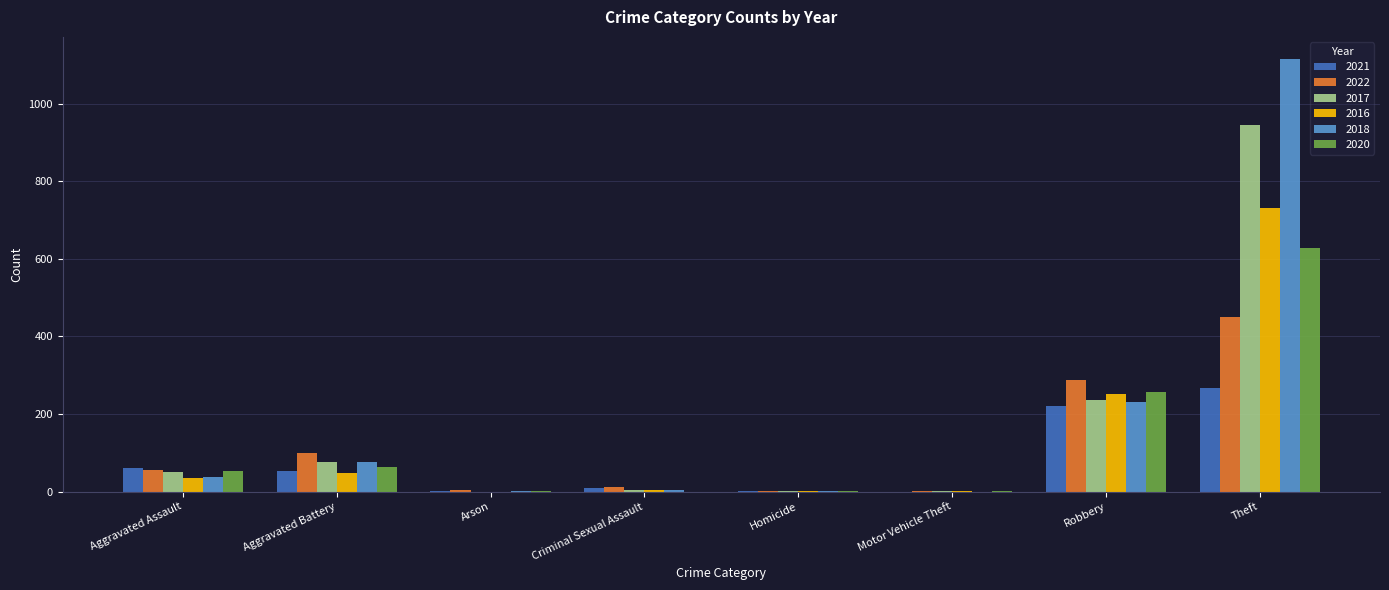

How many groups of bars are there?

8